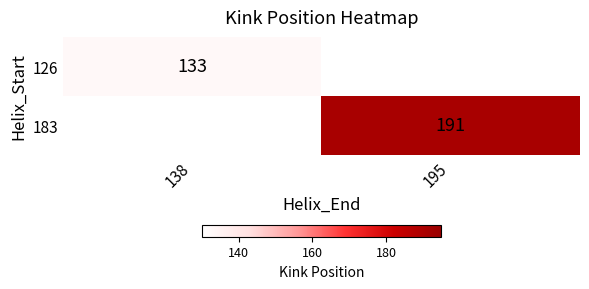

The value of 126 at 138 is 133. True or false?

True